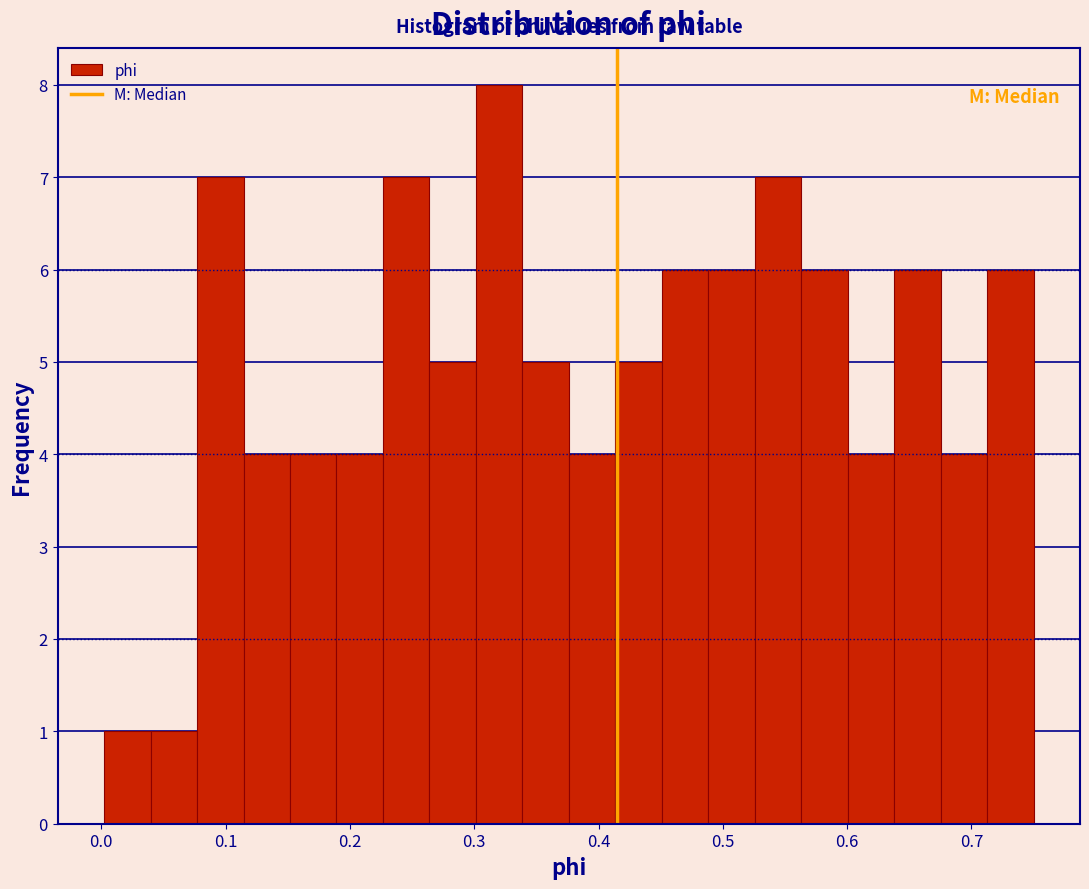

Around what value on the x-axis is the tallest bar? Give the approximate position of its centre, as read against the axis.

0.32